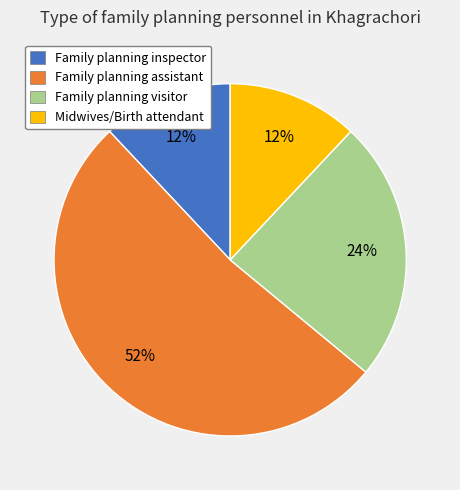

How many slices are in this pie chart?

4